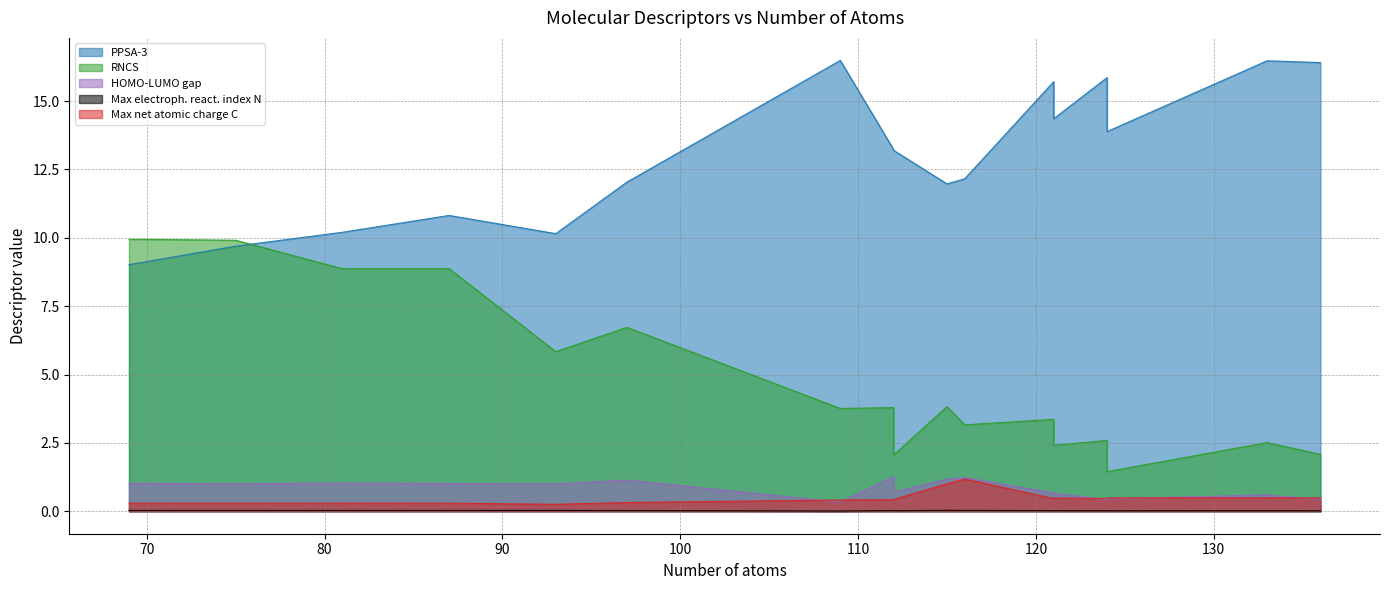

List the labels in order of PPSA-3 value, smallest first.

69, 75, 93, 81, 87, 115, 97, 116, 112, 112, 124, 121, 121, 124, 136, 133, 109